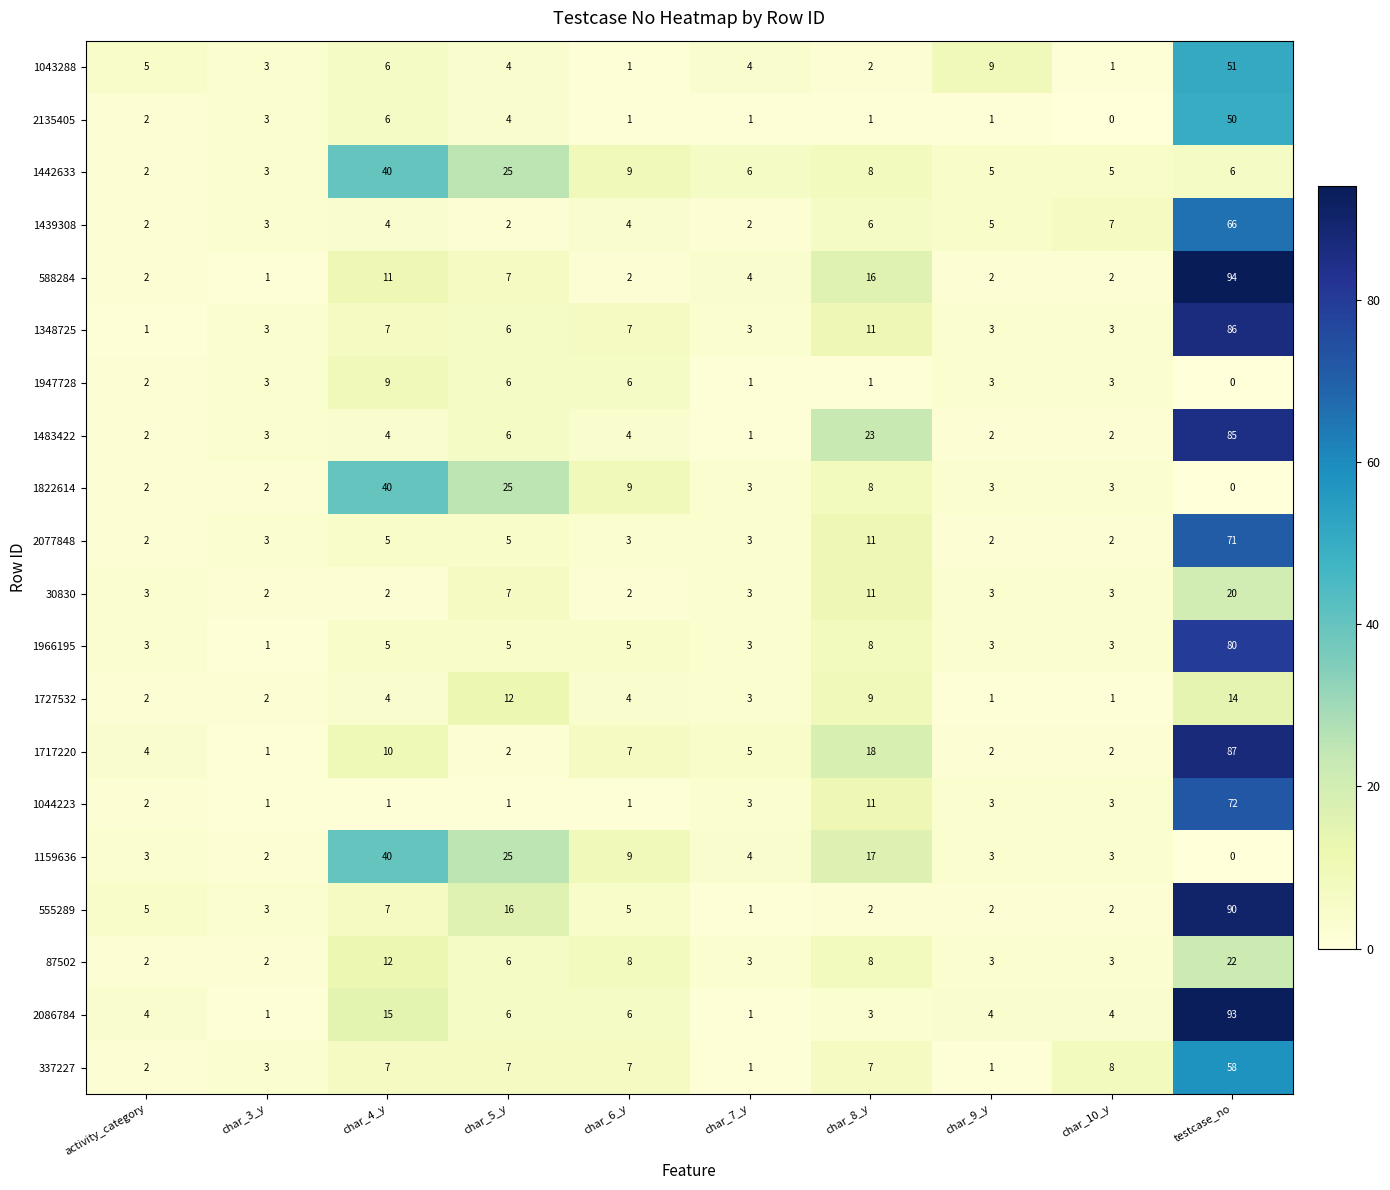

Between char_9_y and char_10_y, which series saw the biggest shift?

1043288